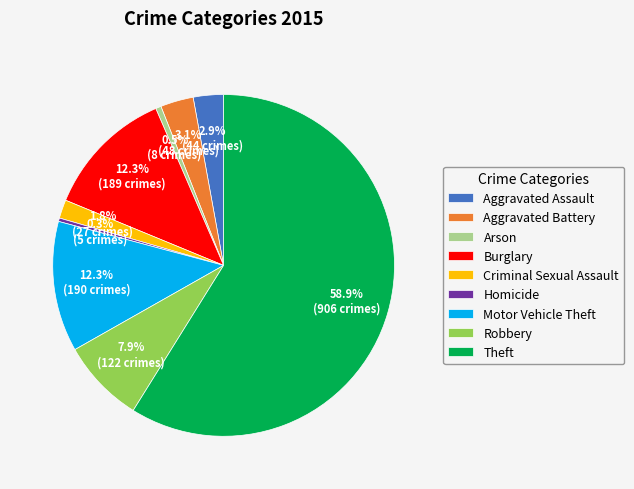

Which category accounts for the majority?

Theft